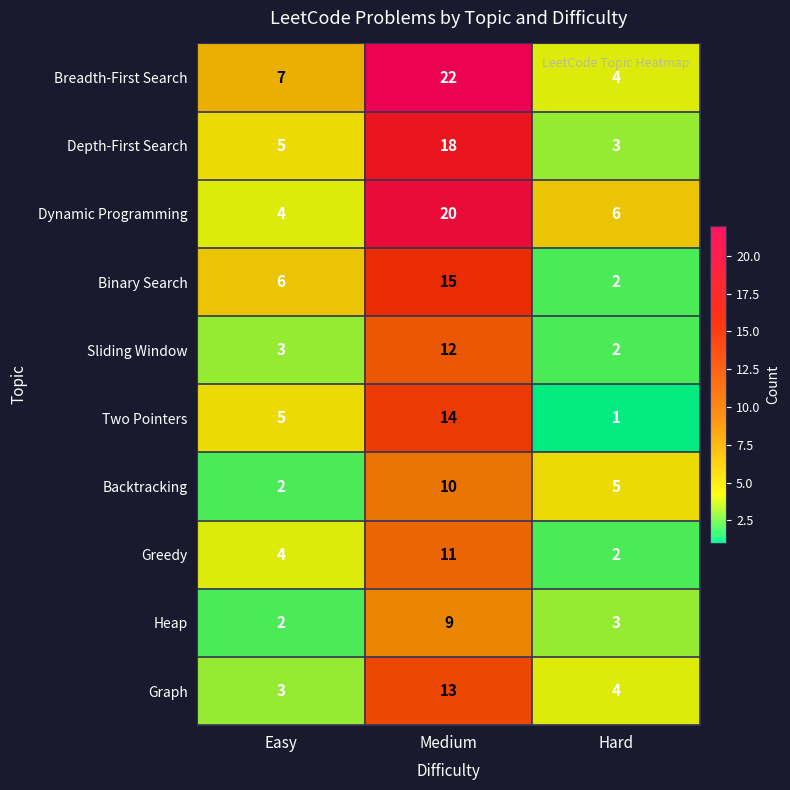

Which series changed the most between Easy and Medium?

Dynamic Programming